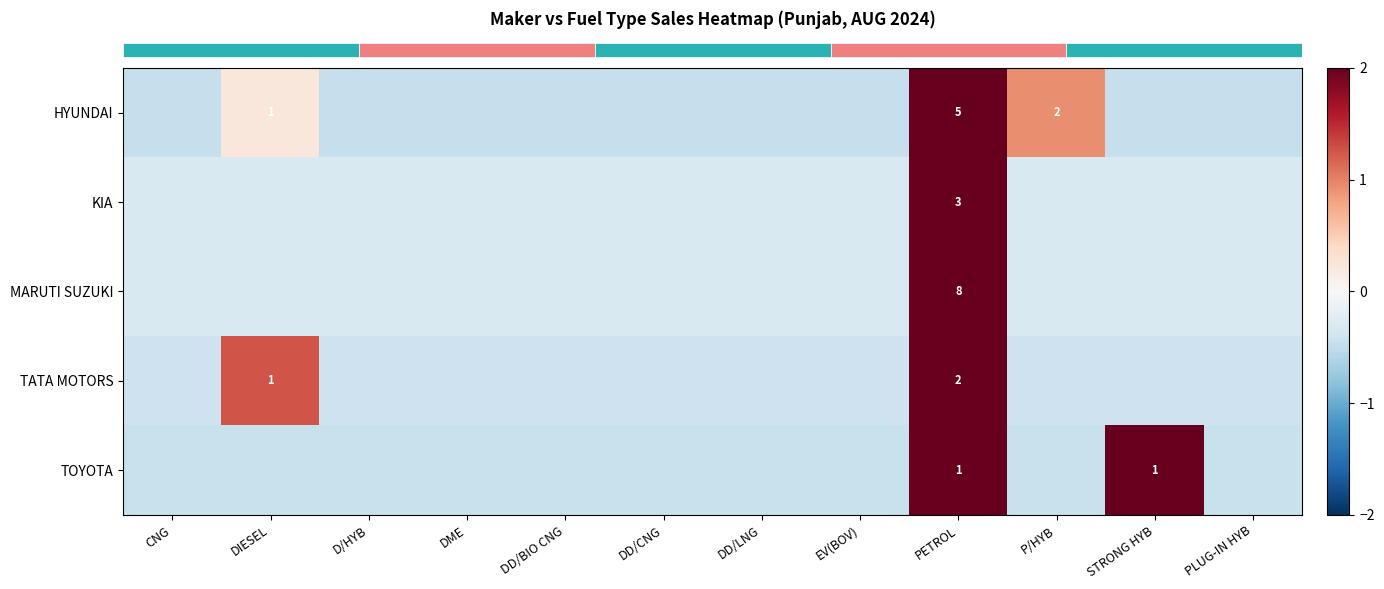

Is it true that row_1 equals -0.3 at DD/LNG?

True